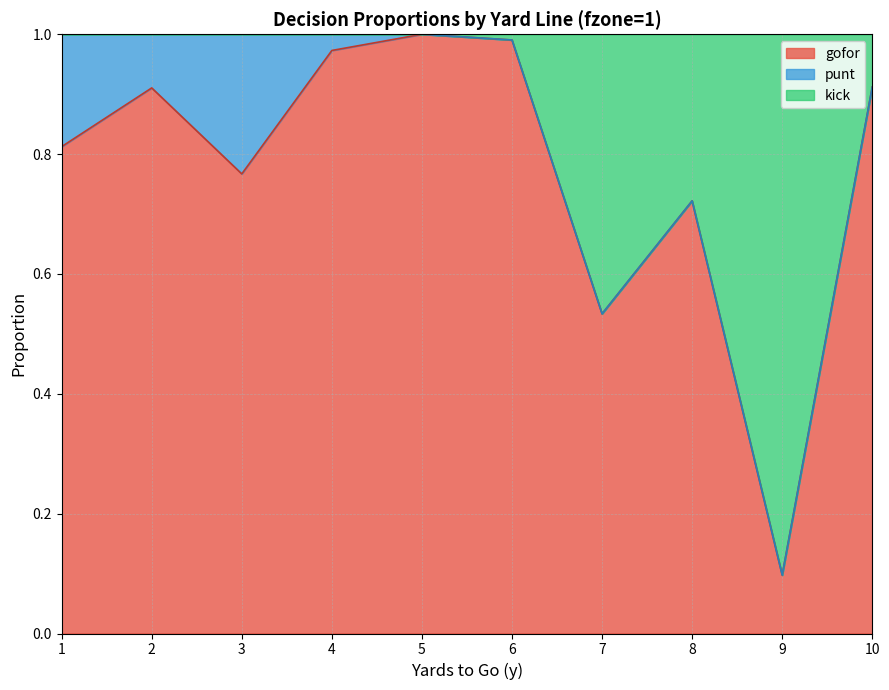

What is the minimum value shown in the chart?

0.1